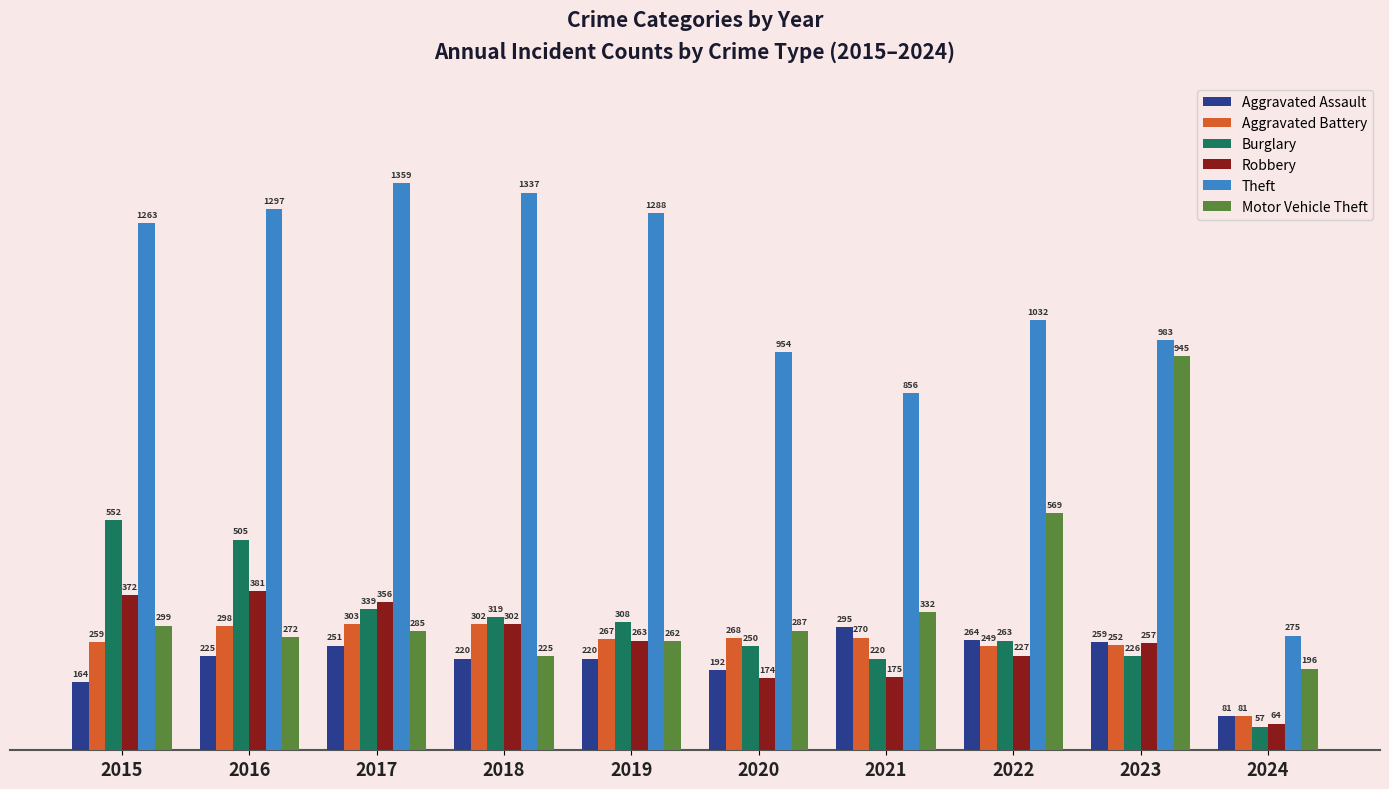

What is the total value across all series at 2017?

2893